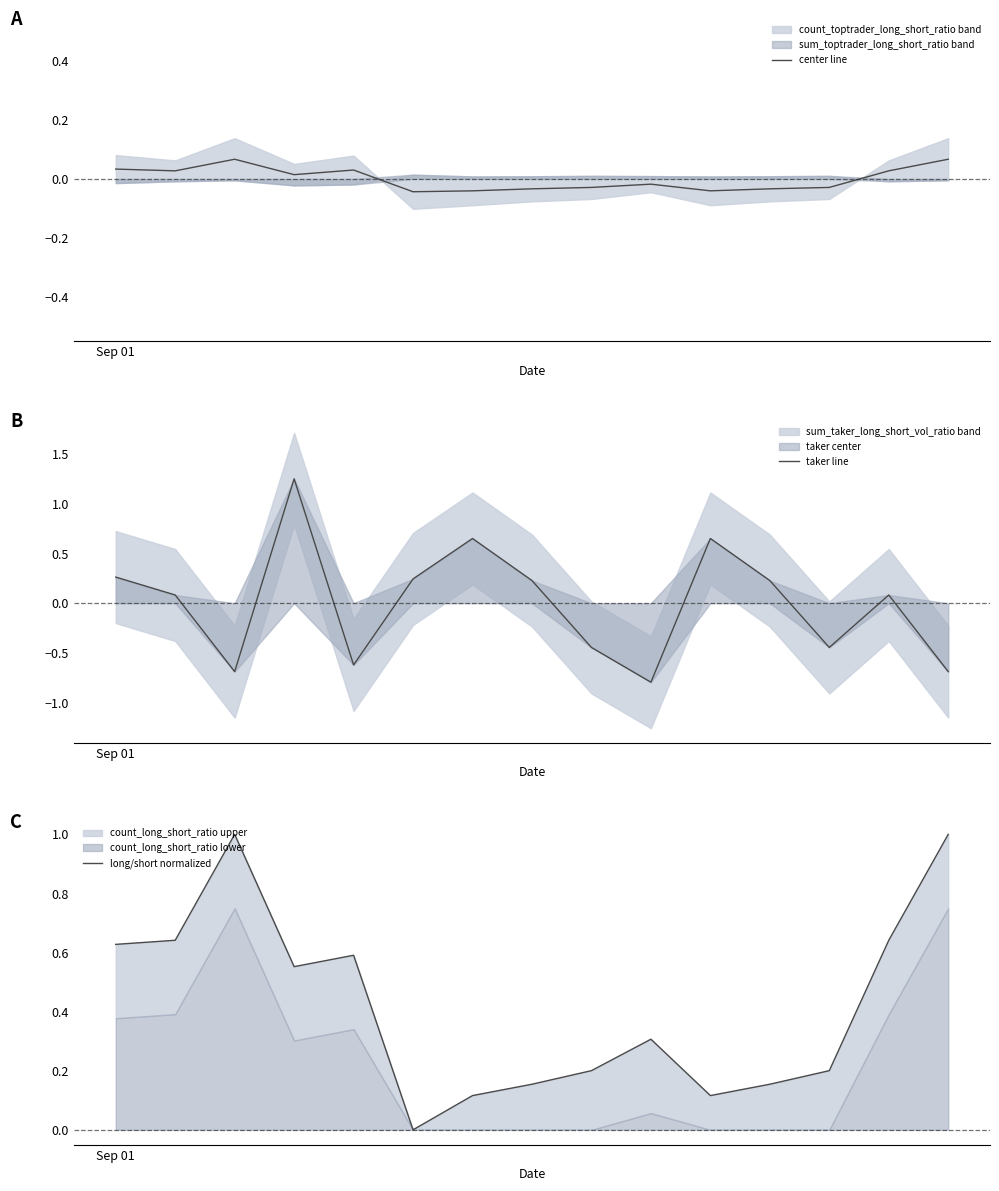

Is the value of center line at 3 greater than the value of taker line at 4?

Yes